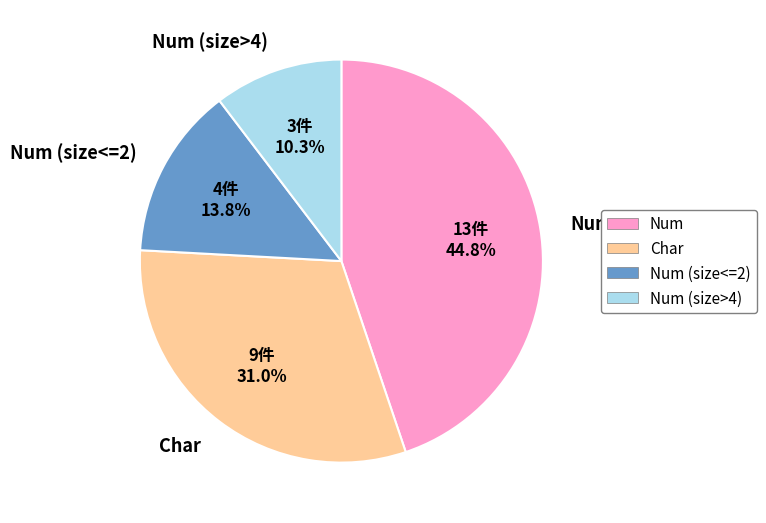

How many segments does this pie chart have?

4